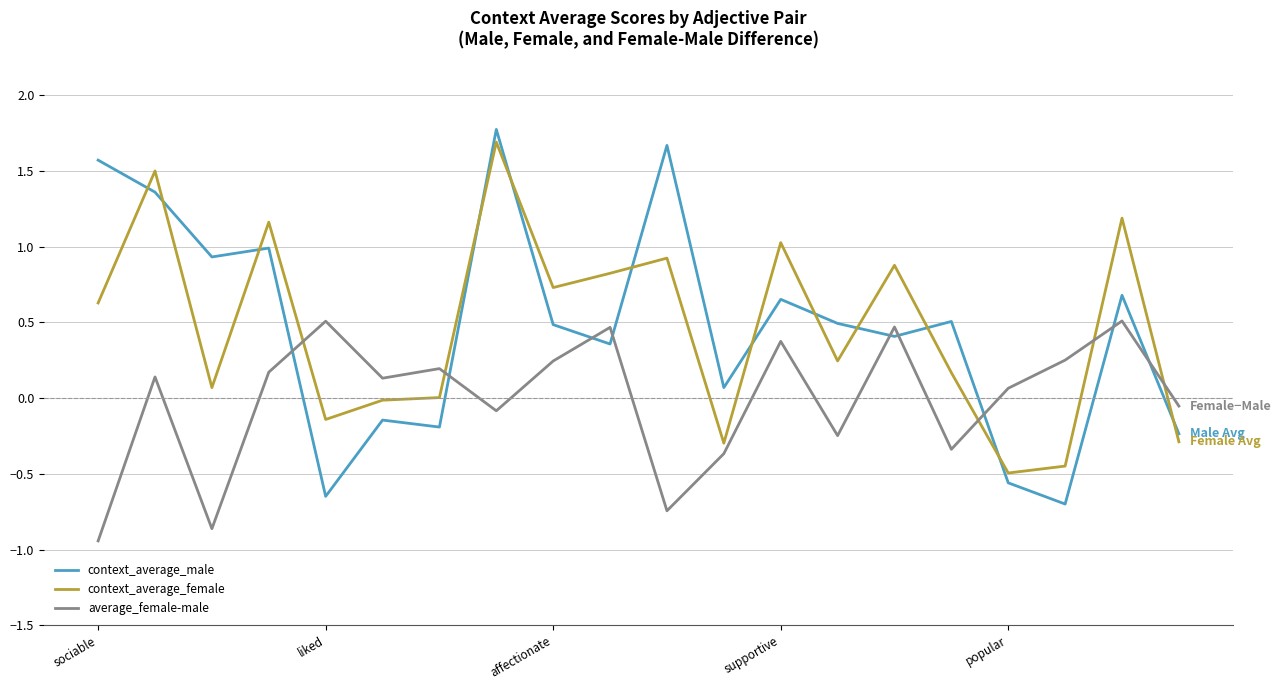

True or false: context_average_male and context_average_female cross at least once.

True